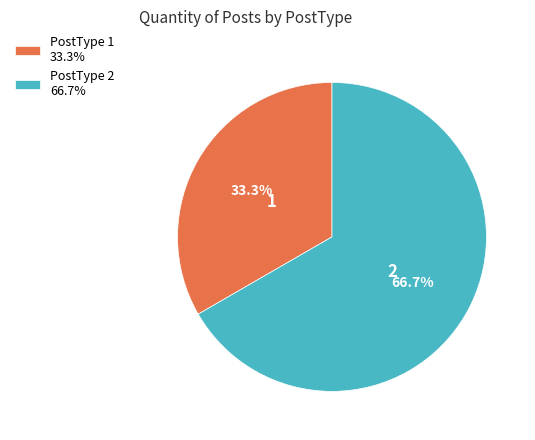

What percentage is the PostType 2 slice, to the nearest percent?

67%